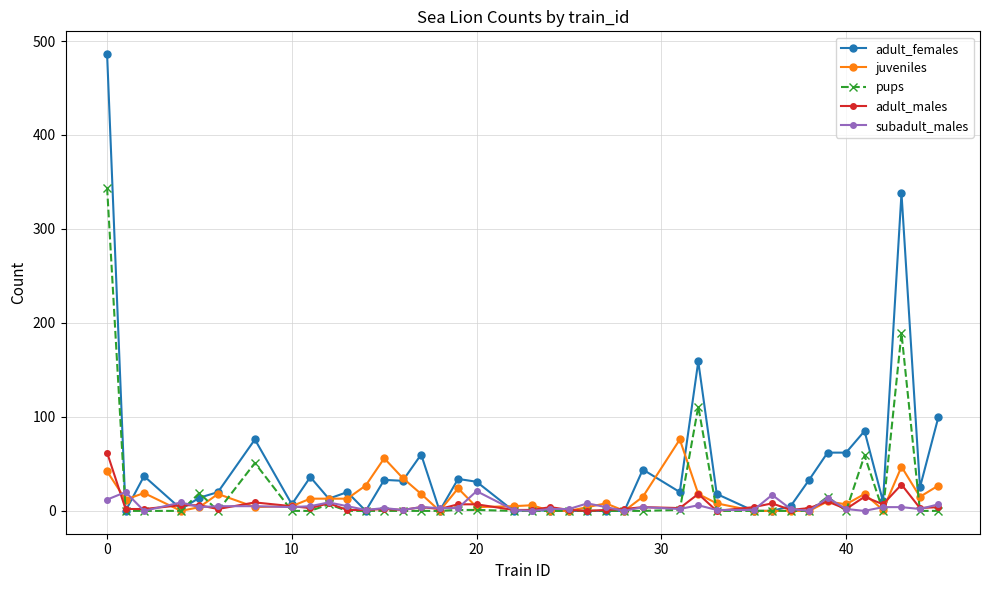

Which series has the widest spread of values?

adult_females